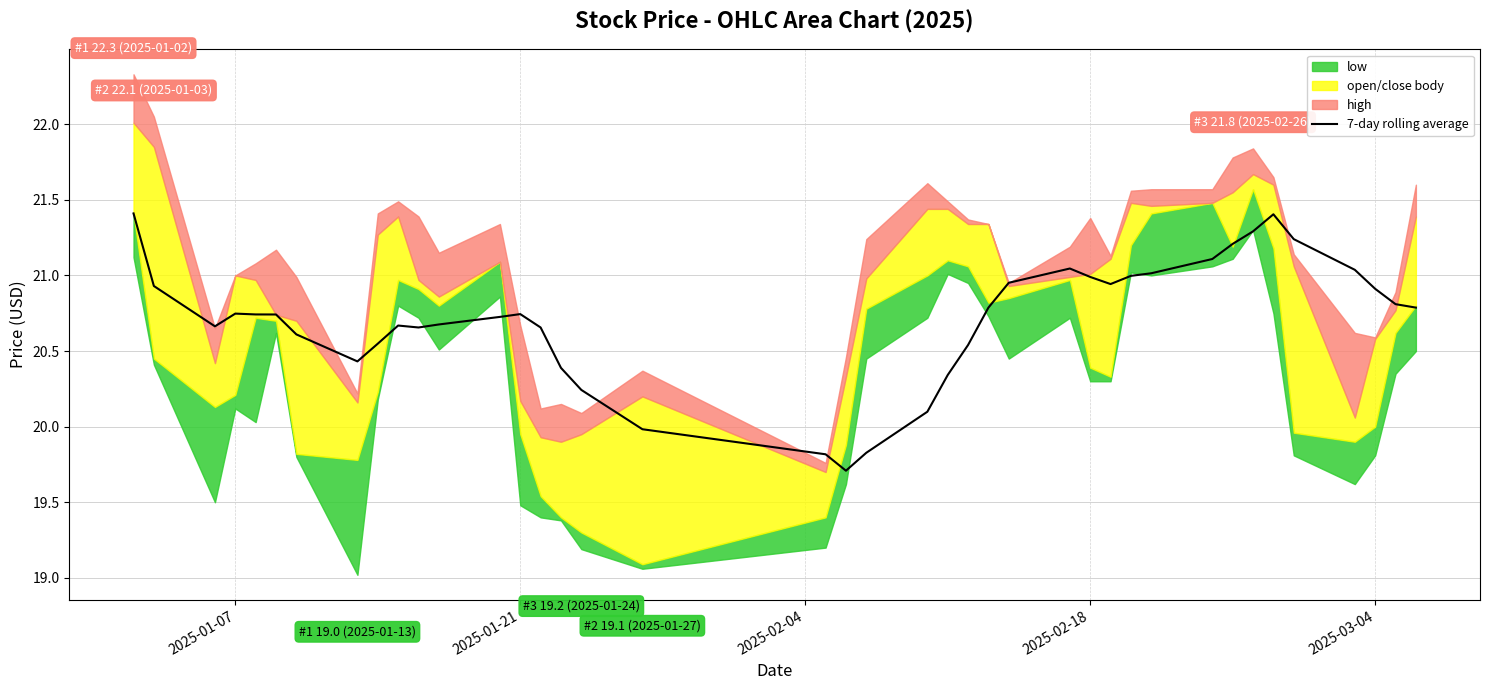

What is the lowest value of the 7-day rolling average series?

19.7